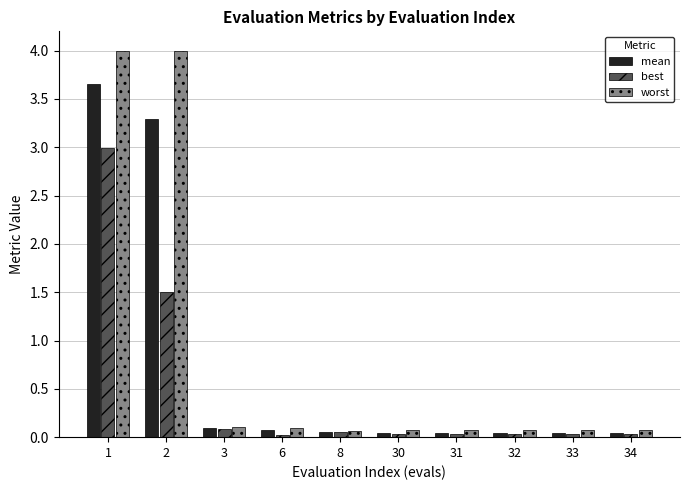

At which category is the sum across all series the highest?

1